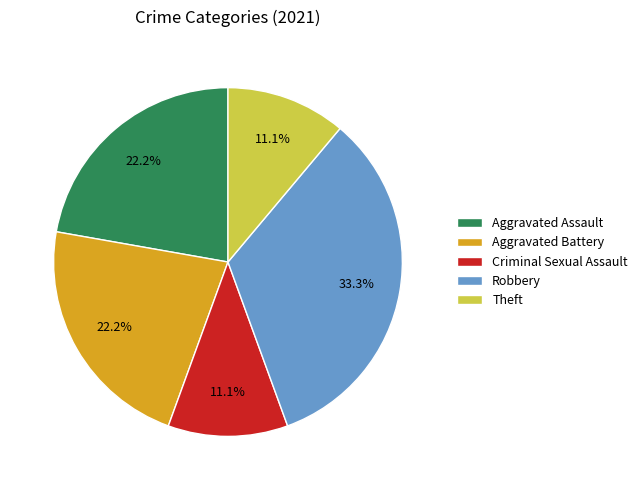

What percentage is the Aggravated Assault slice, to the nearest percent?

22%